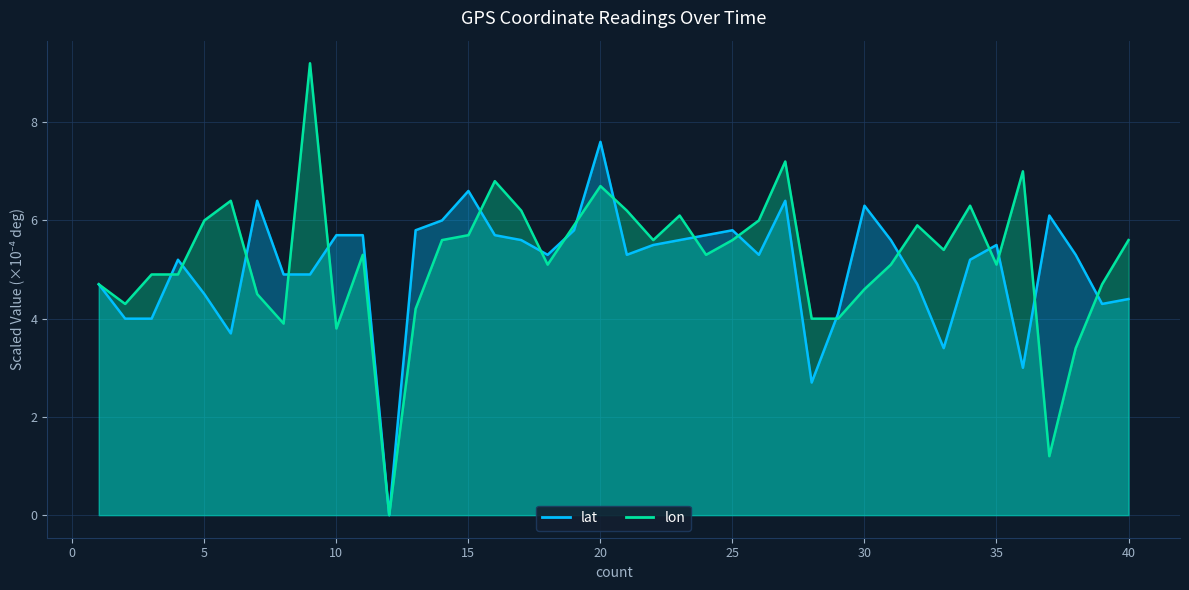

Which series has the largest total across all categories?

lon